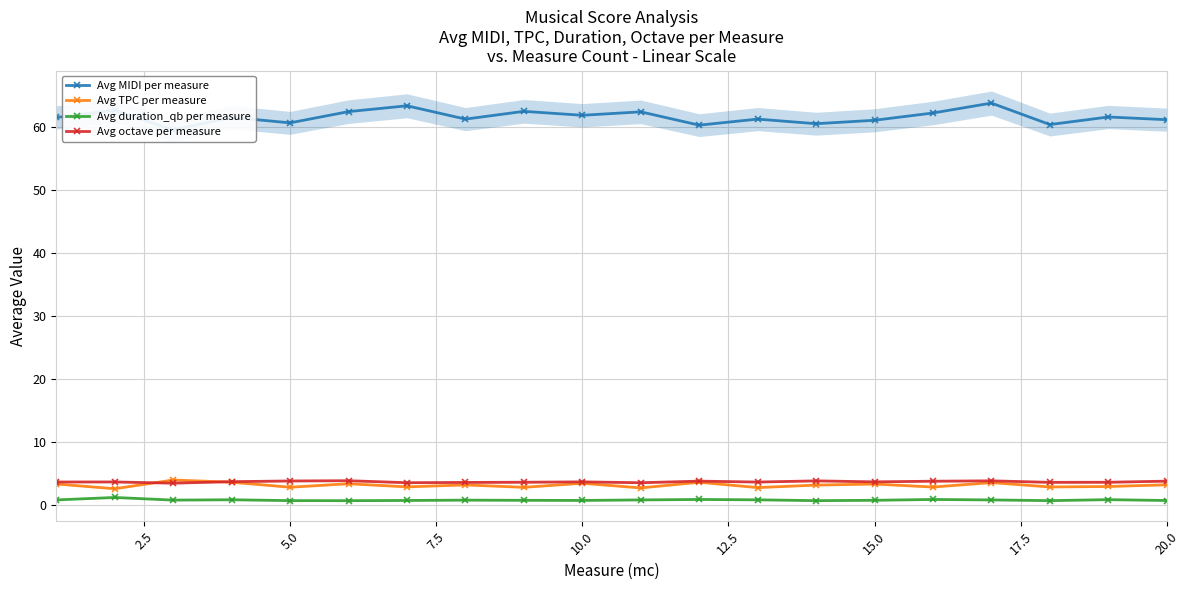

How many data points in Avg MIDI per measure are less than 61?

5